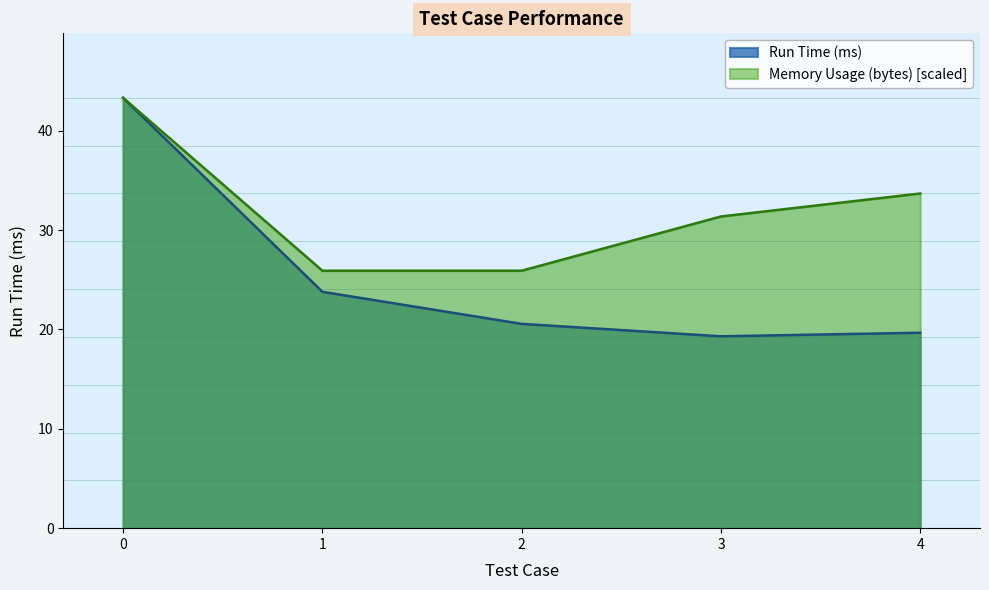

What is the spread (max minus min) of values at 4?

14.0